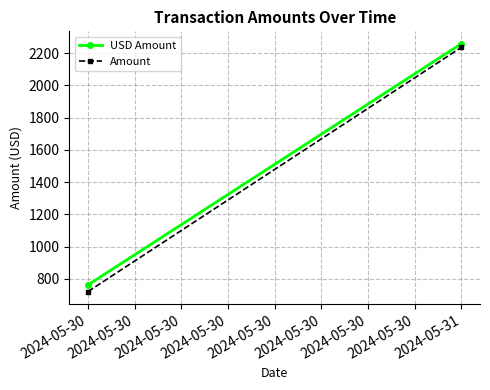

The Amount series shows 721.4 at 2024-05-30. True or false?

True